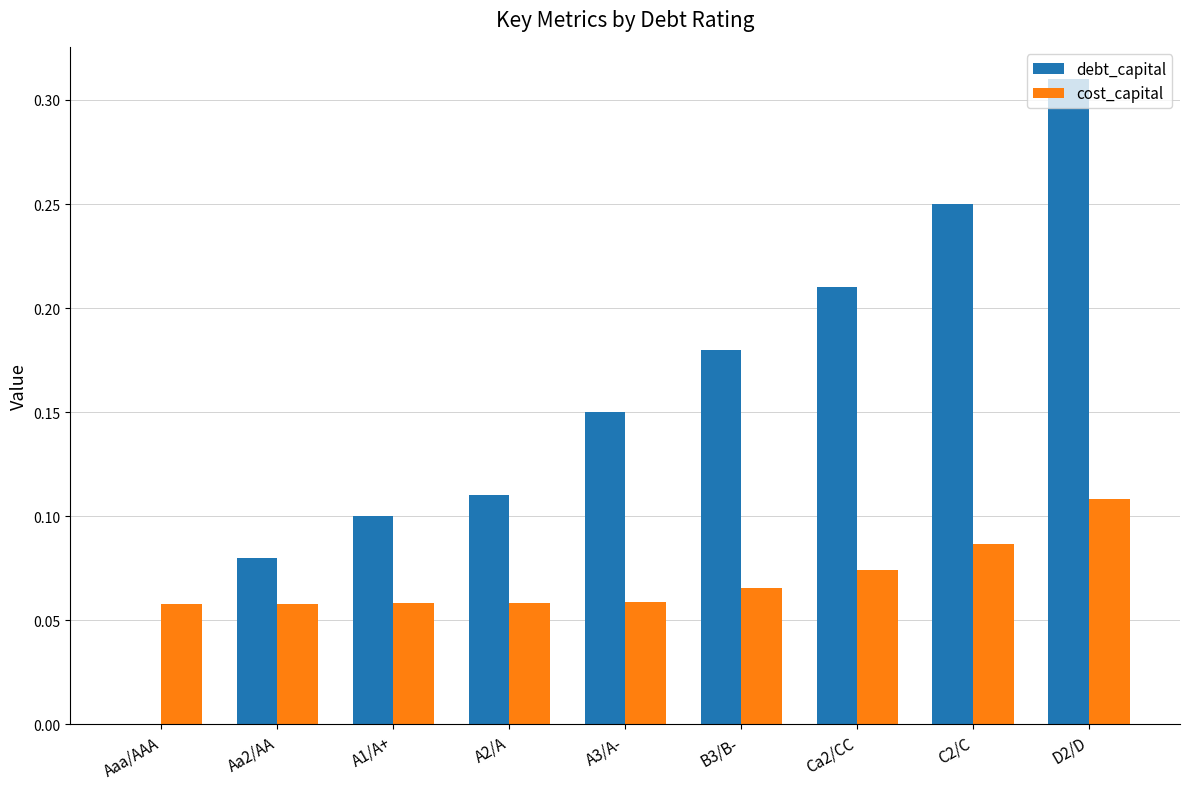

The cost_capital series shows 0.1 at A2/A. True or false?

True